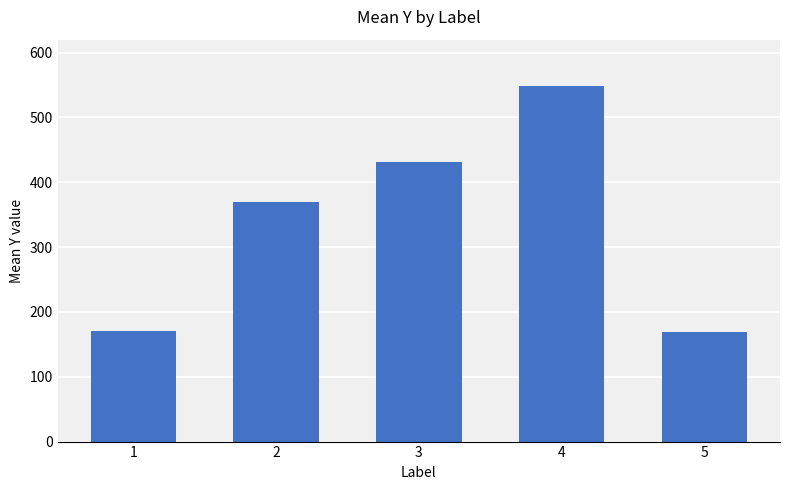

How many data points are less than 369?

2